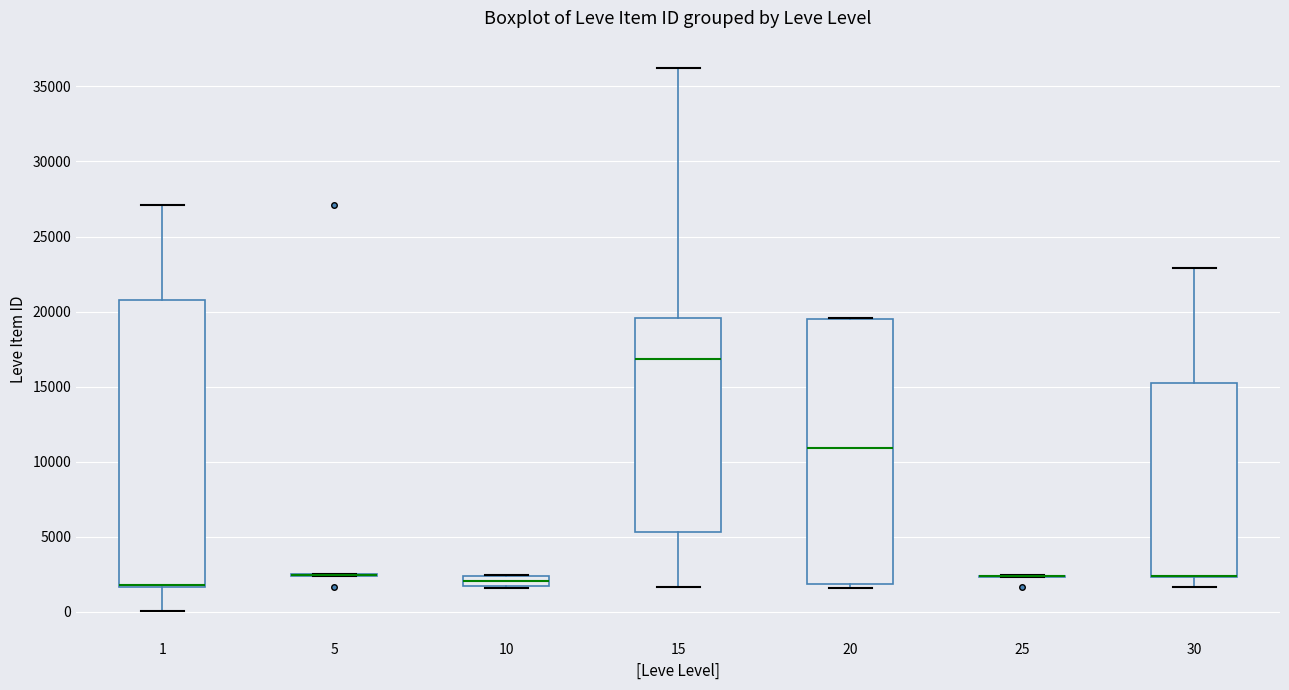

Where does the lower whisker of the box at x = 15 end on the y-axis? The values are not printed on the chart, so give them approximately, as read against the axis.

1500